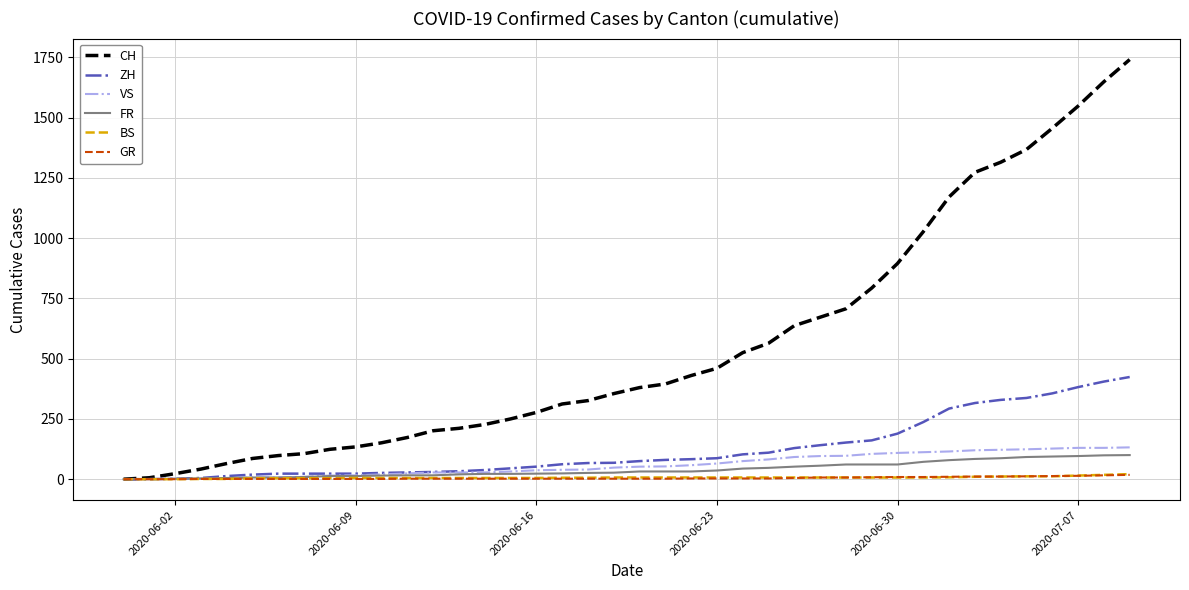

What is the greatest value displayed?

1741